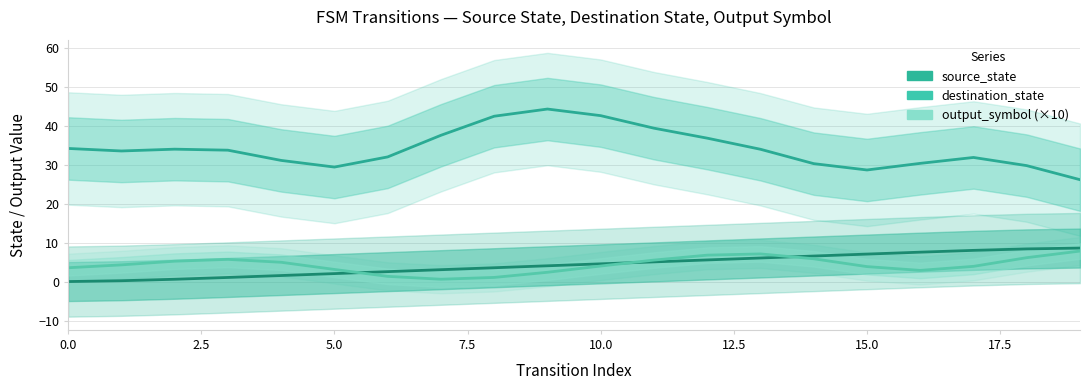

At which category is the sum across all series the highest?

10